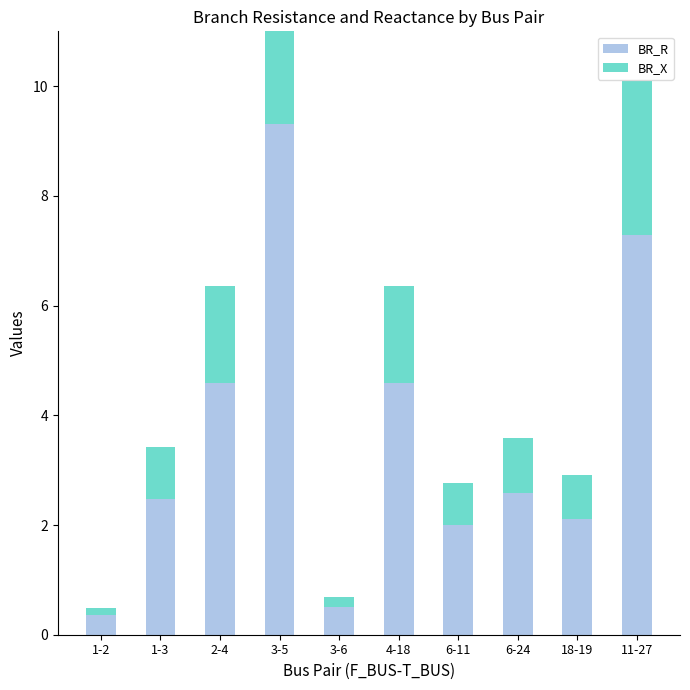

What is the difference between the BR_R values at 1-3 and 18-19?

0.4